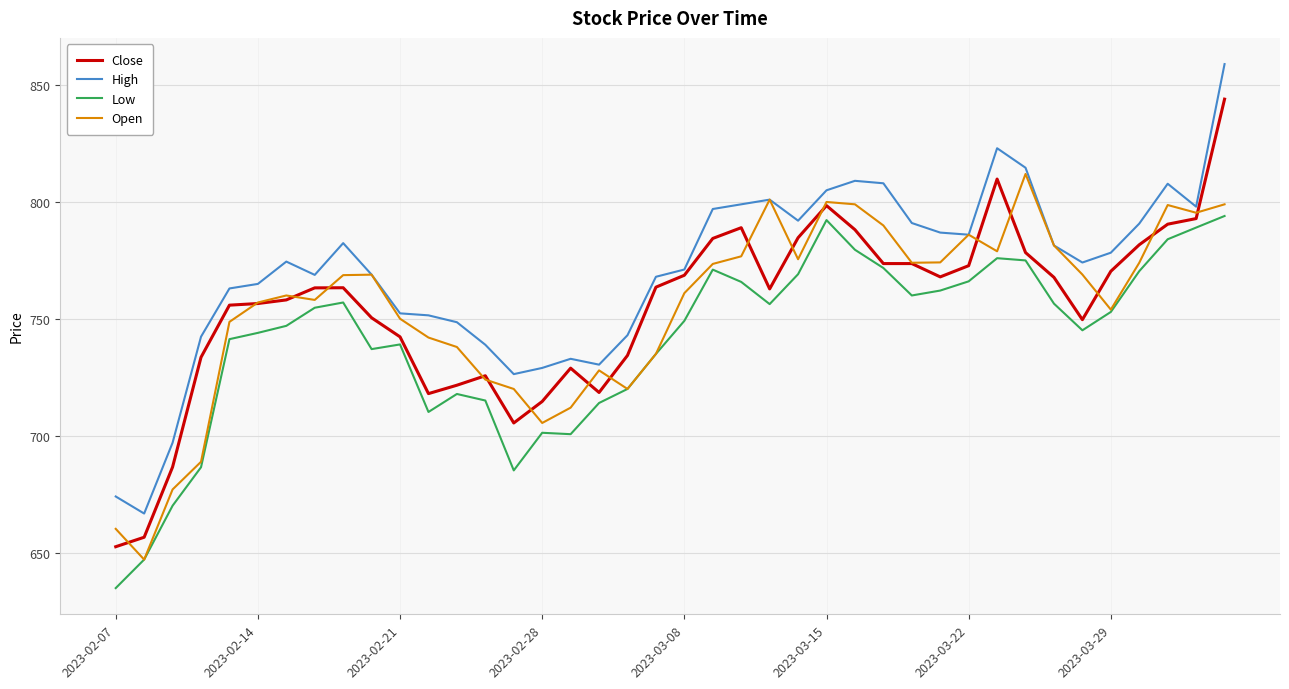

True or false: Low and High cross at least once.

False